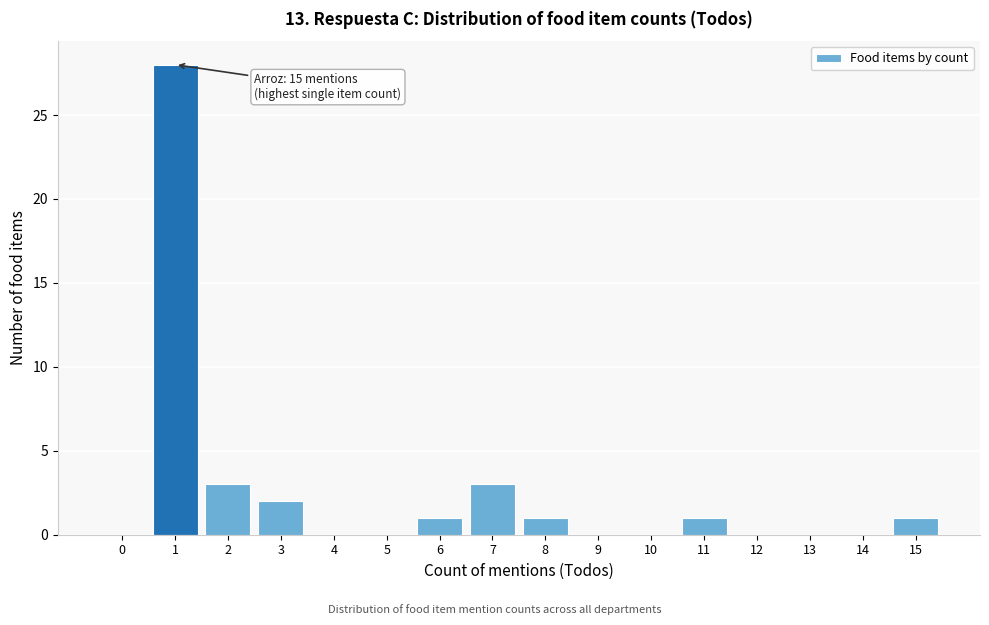

Reading left to right, extract all data points from this chart.

0=0	1=28	2=3	3=2	4=0	5=0	6=1	7=3	8=1	9=0	10=0	11=1	12=0	13=0	14=0	15=1